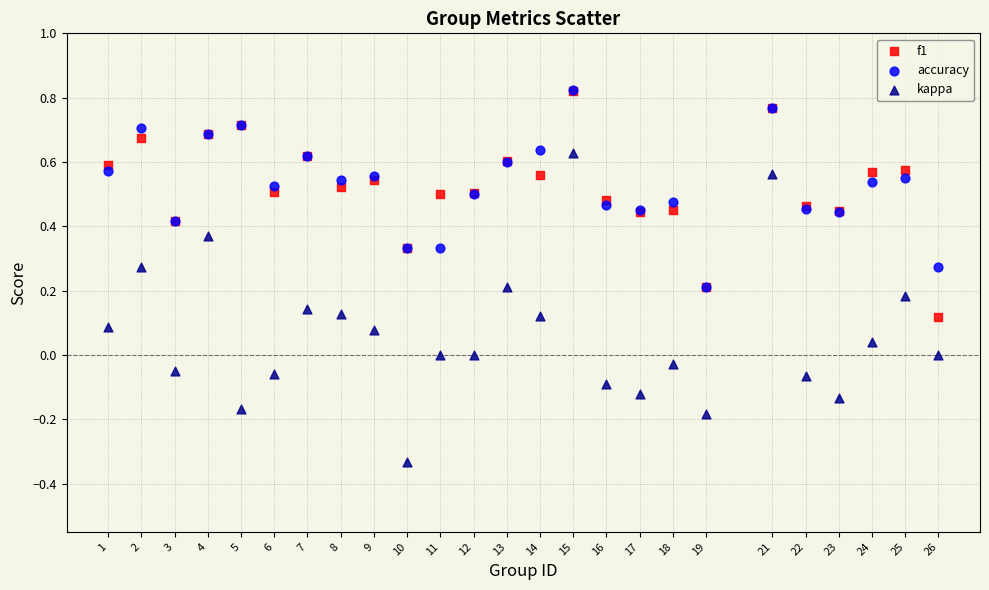

What are all the series names shown in the legend?

f1, accuracy, kappa